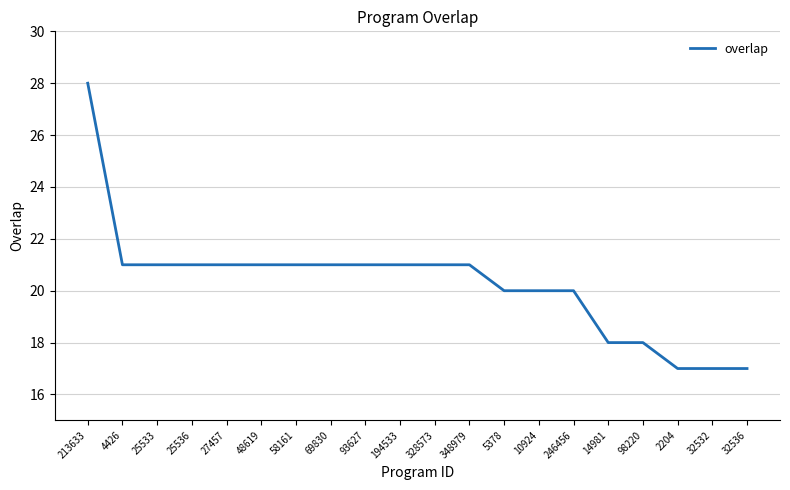

What is the difference between the maximum and minimum values?

11